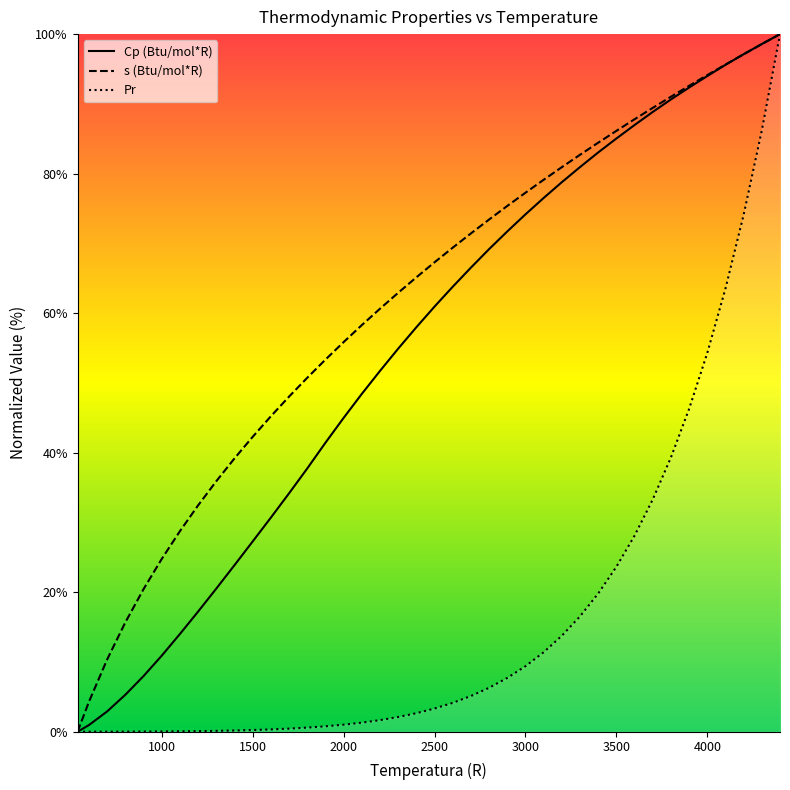

Which category has the lowest value in the s (Btu/mol*R) series?

536.67